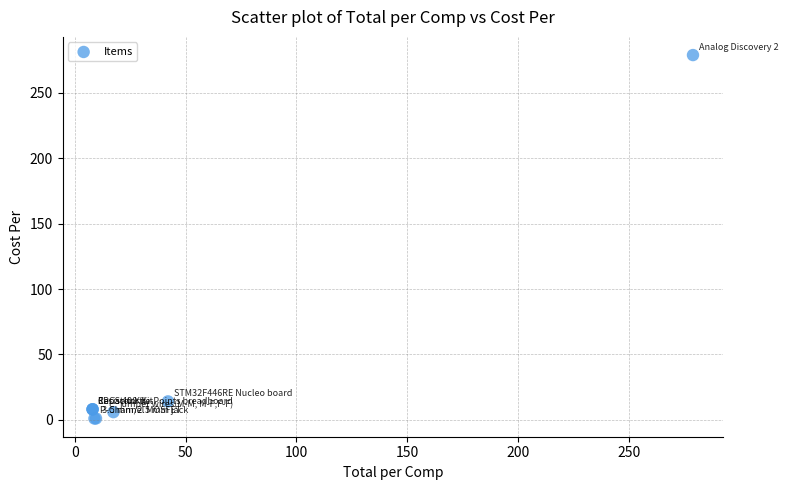

What Y value in the scatter plot is closest to 139?

14.0